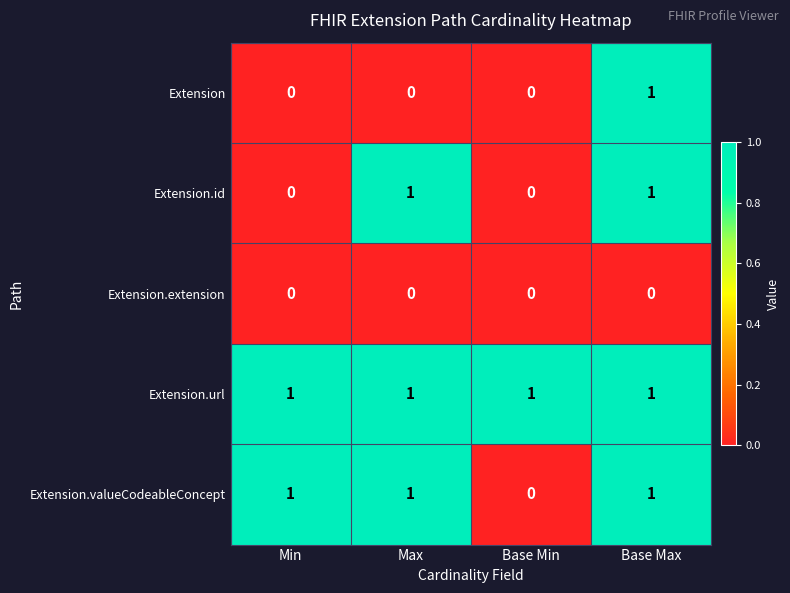

Between Min and Max, which series saw the biggest shift?

Extension.id